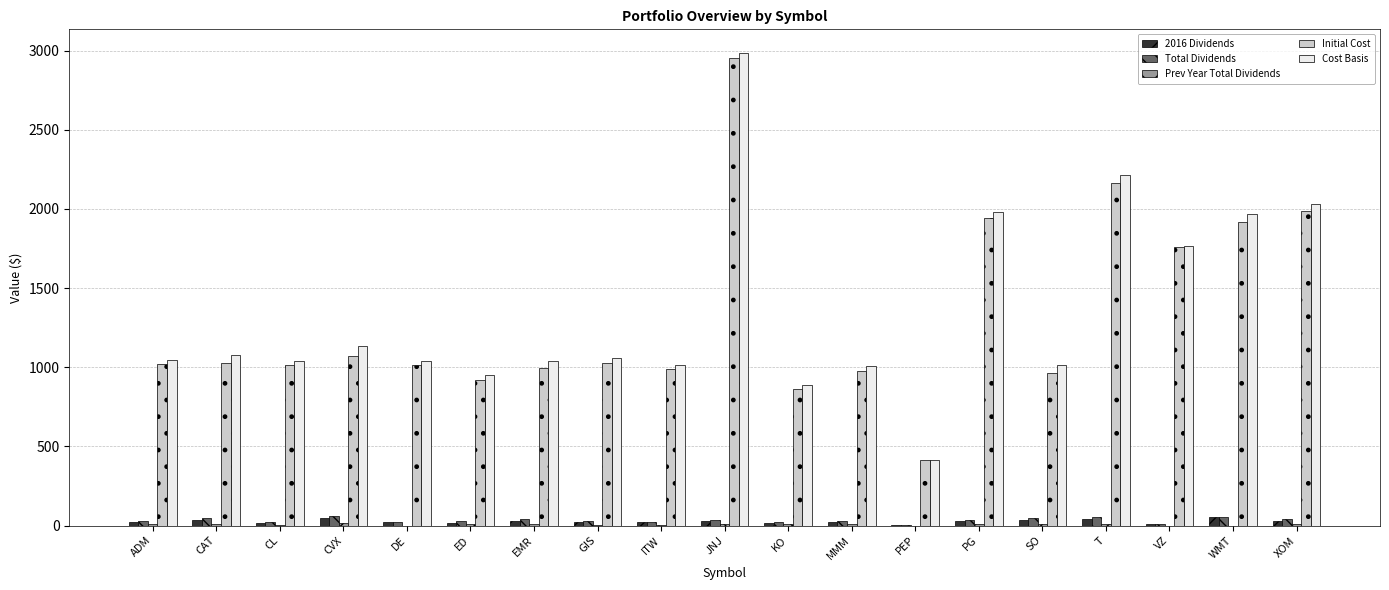

Is the value of 2016 Dividends at T greater than the value of Cost Basis at ED?

No